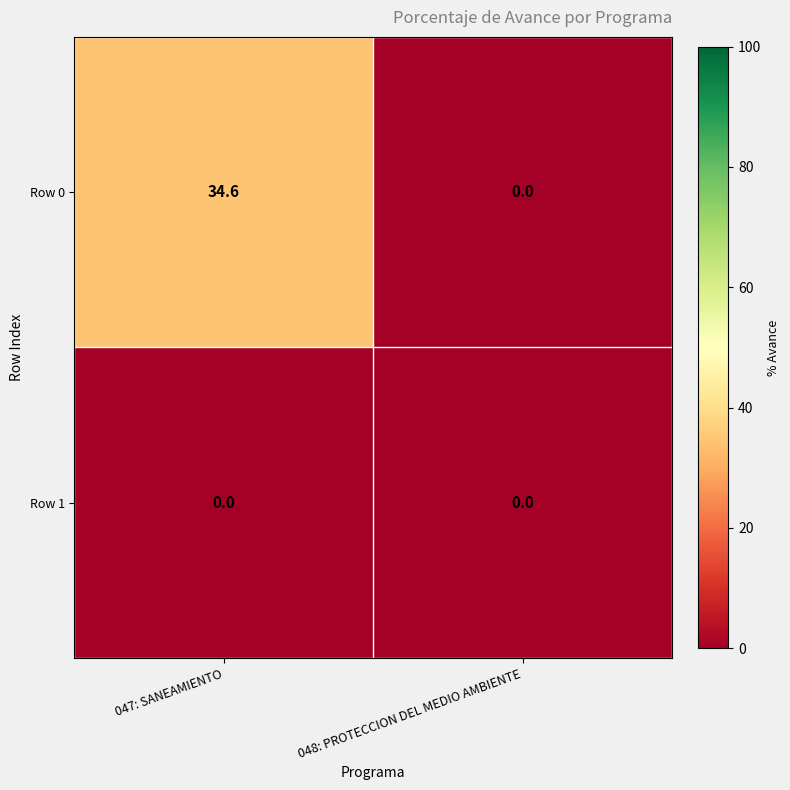

What is the spread (max minus min) of values at 047: SANEAMIENTO?

34.6